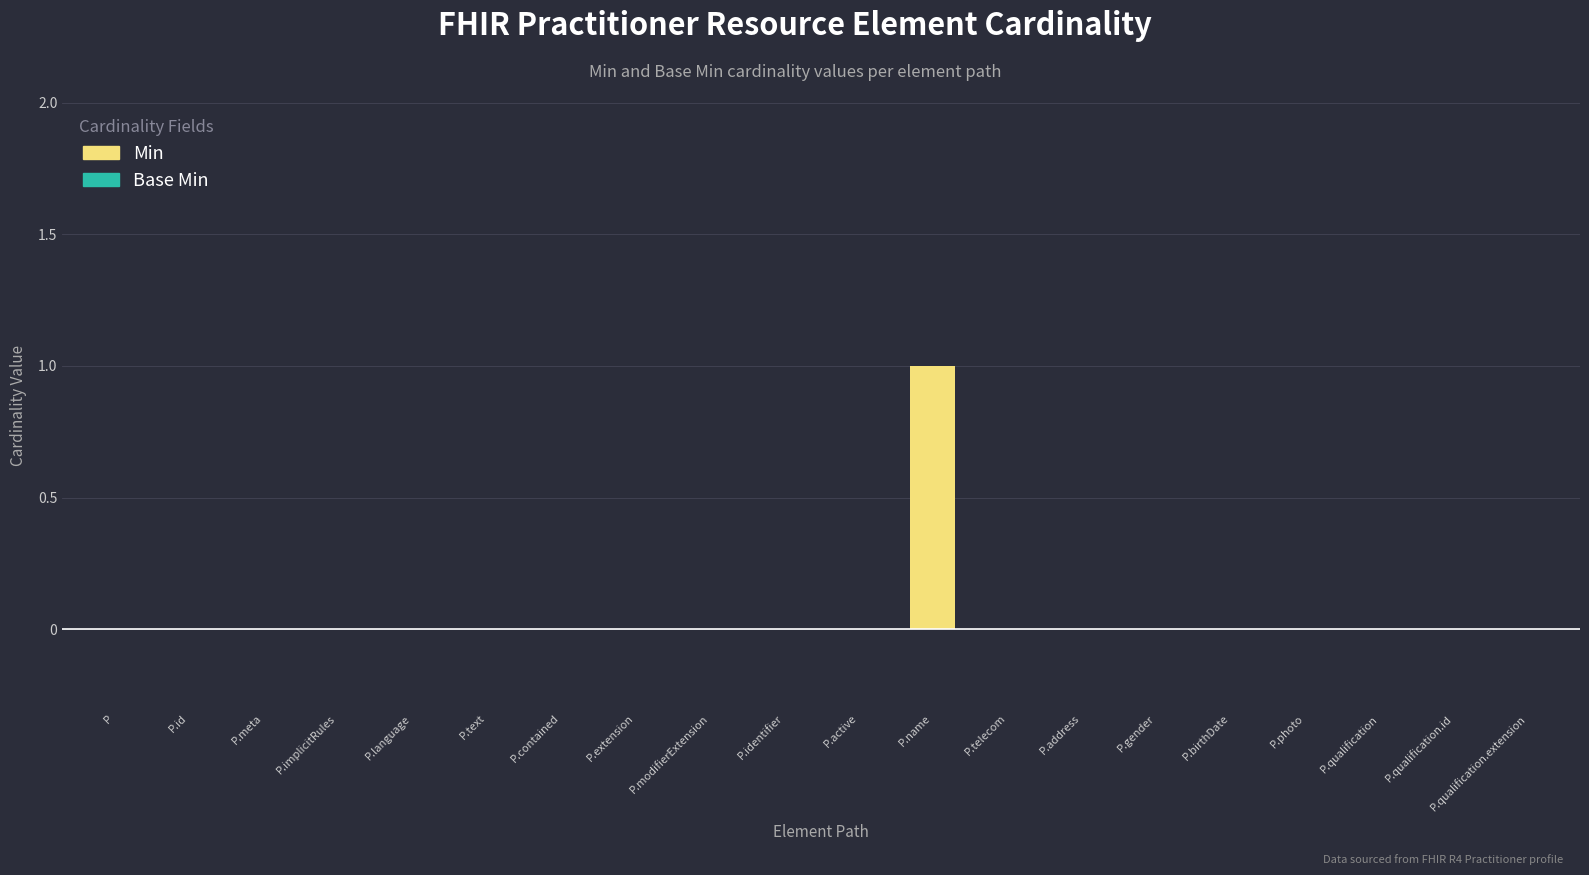

The value at P is 1. True or false?

False